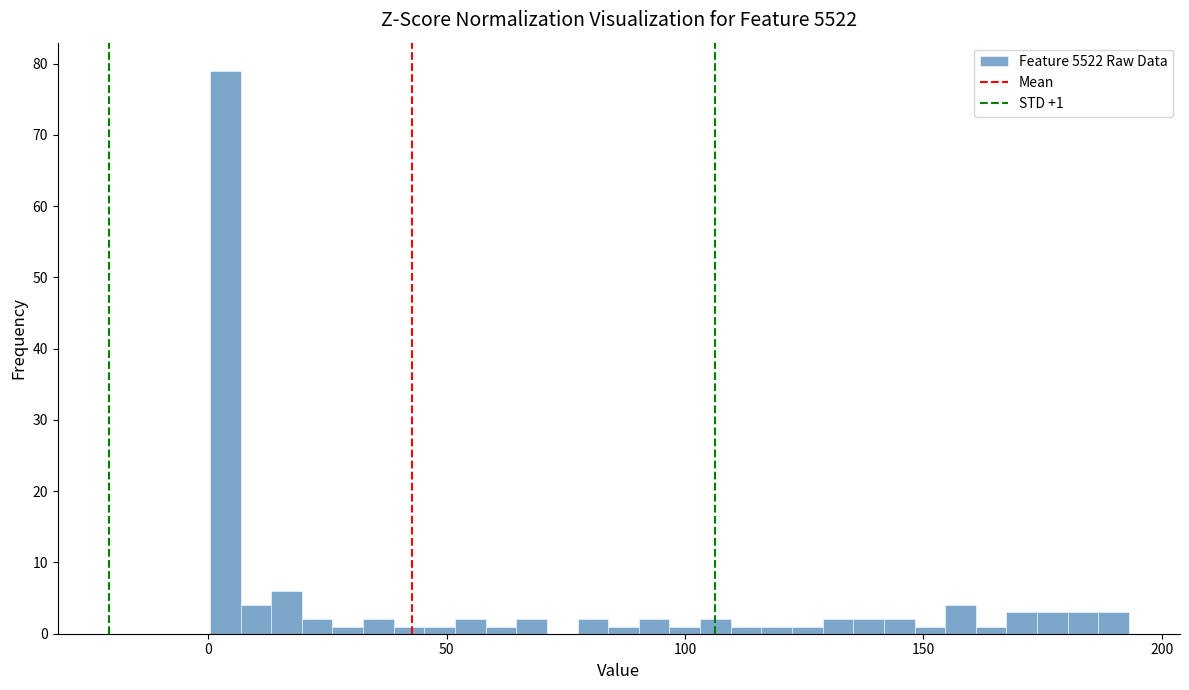

Read against the x-axis, roughly where is the centre of the tallest bar?

5